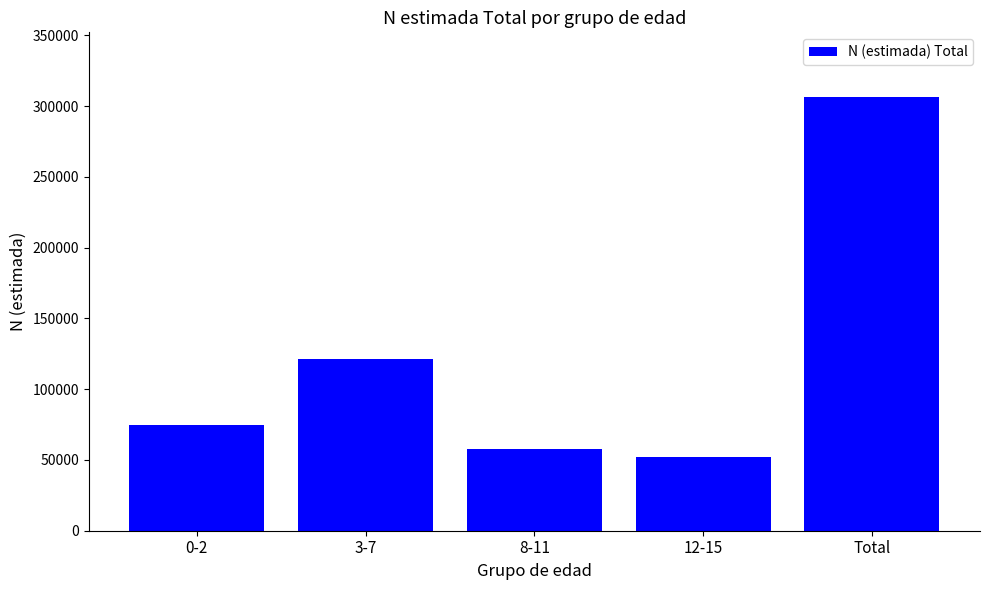

Rank the categories by value from lowest to highest.

12-15, 8-11, 0-2, 3-7, Total